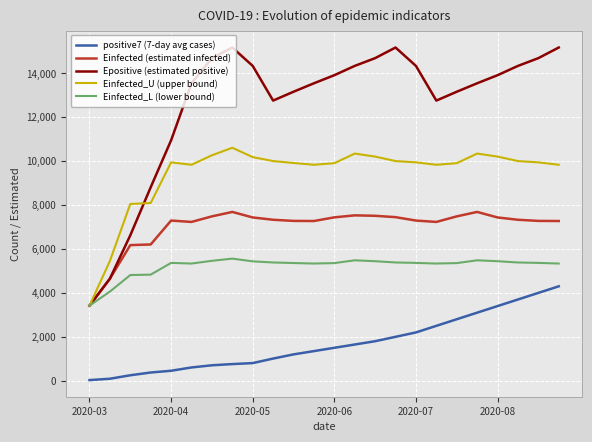

What is the average value of the positive7 (7-day avg cases) series?

1691.0